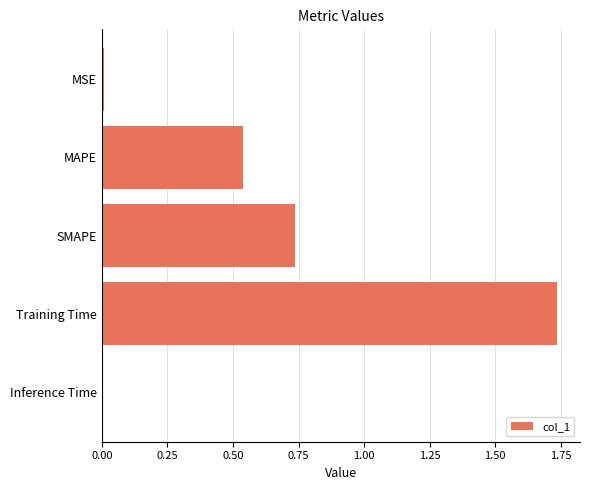

What is the average value?

0.6